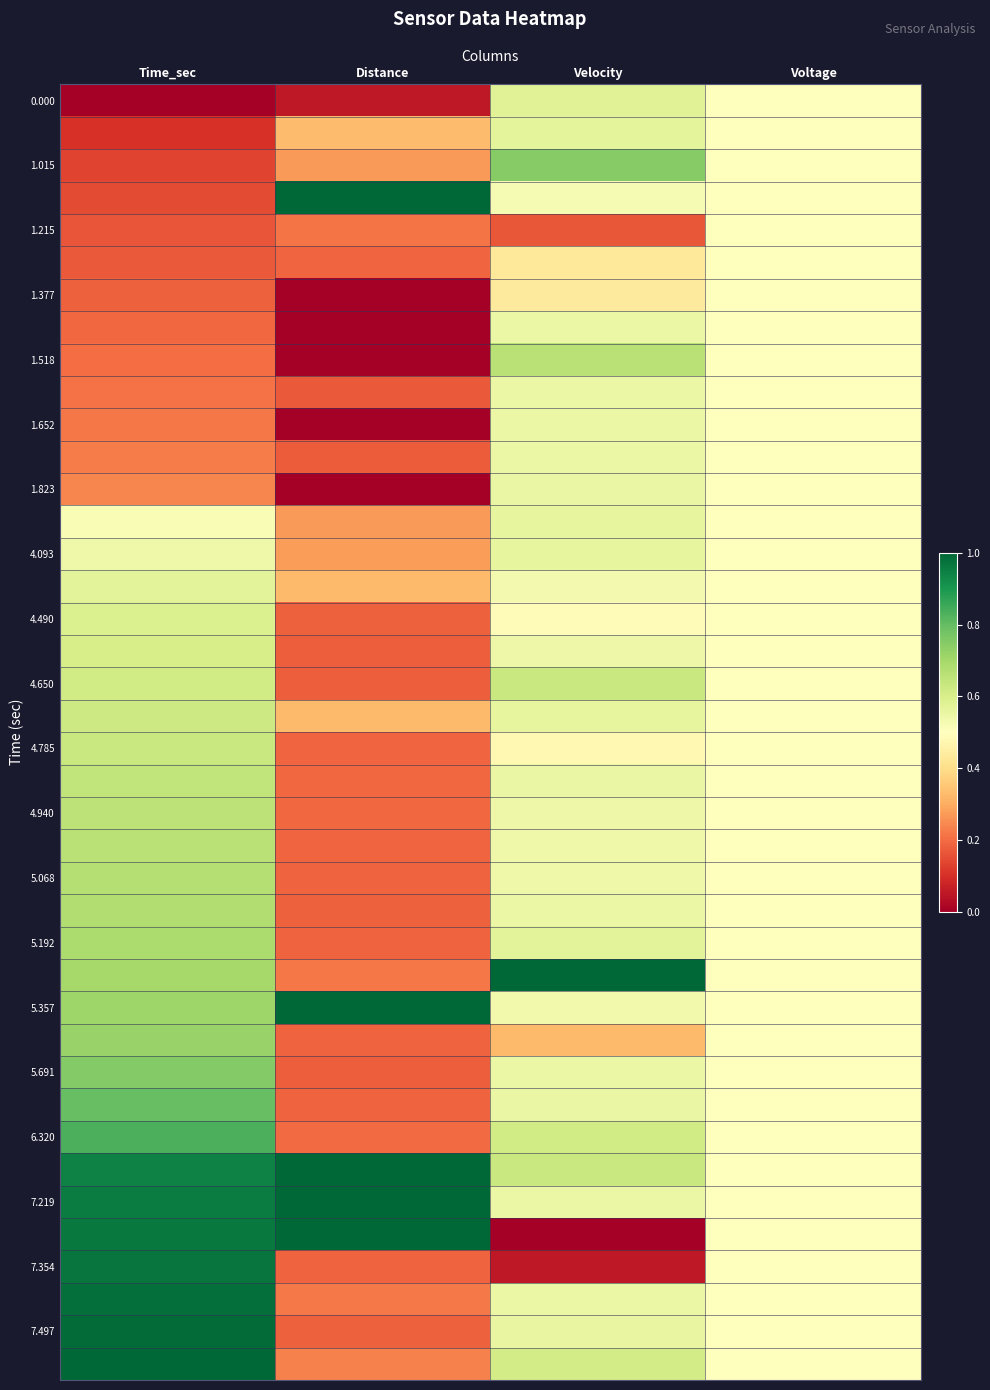

At which category is the sum across all series the highest?

Time_sec